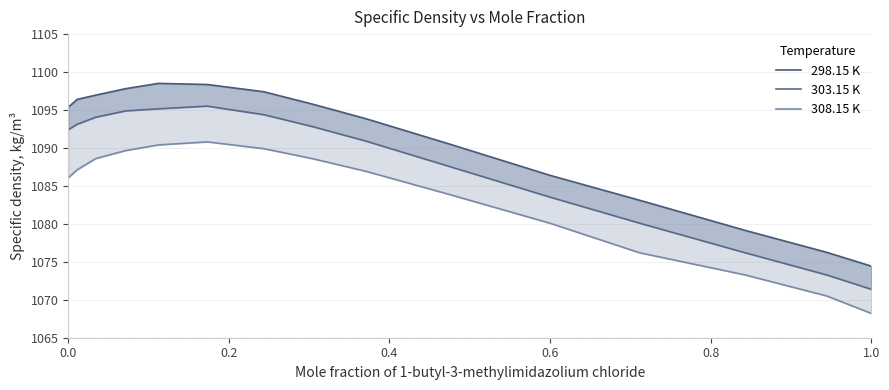

True or false: 308.15 K and 298.15 K cross at least once.

False